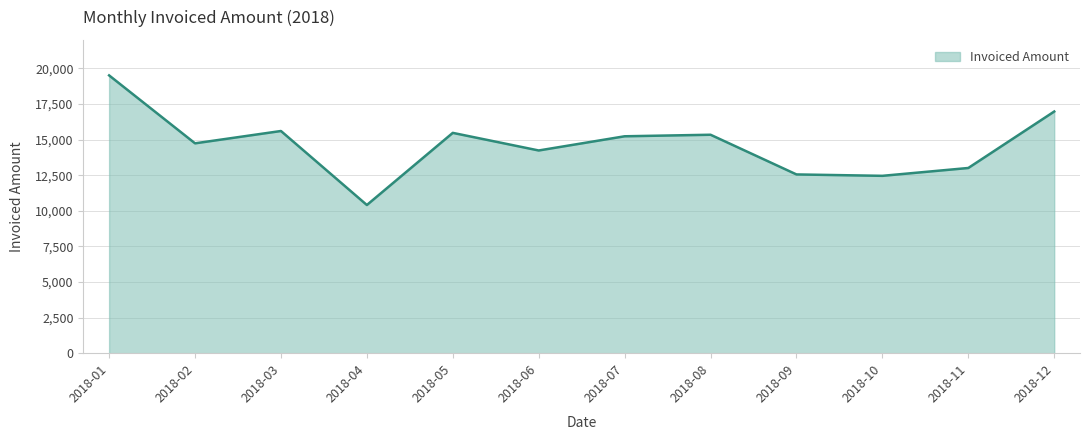

What is the difference between the values at 2018-06 and 2018-02?

502